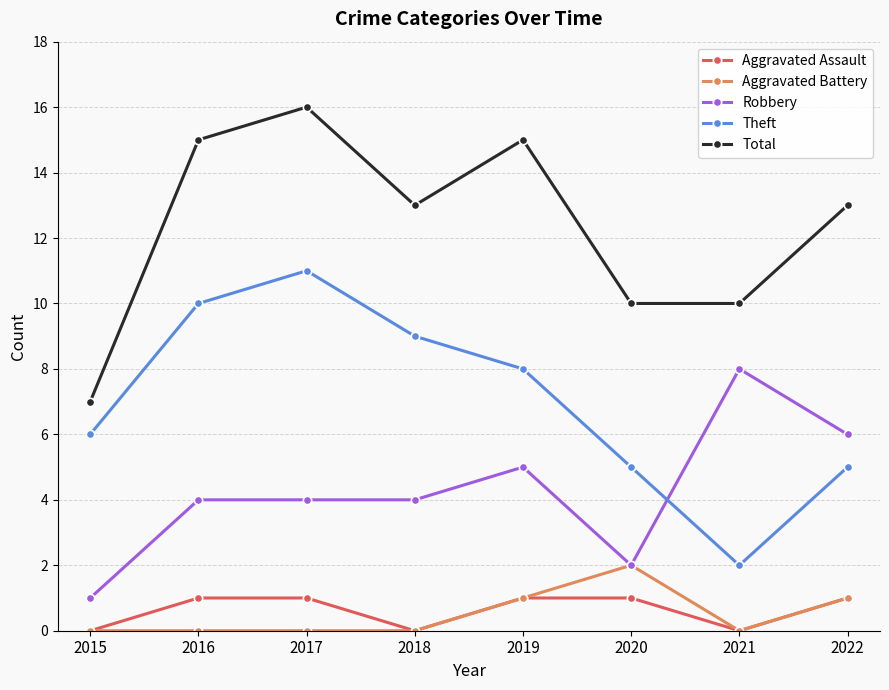

Is this an area chart (filled region under the line)?

No